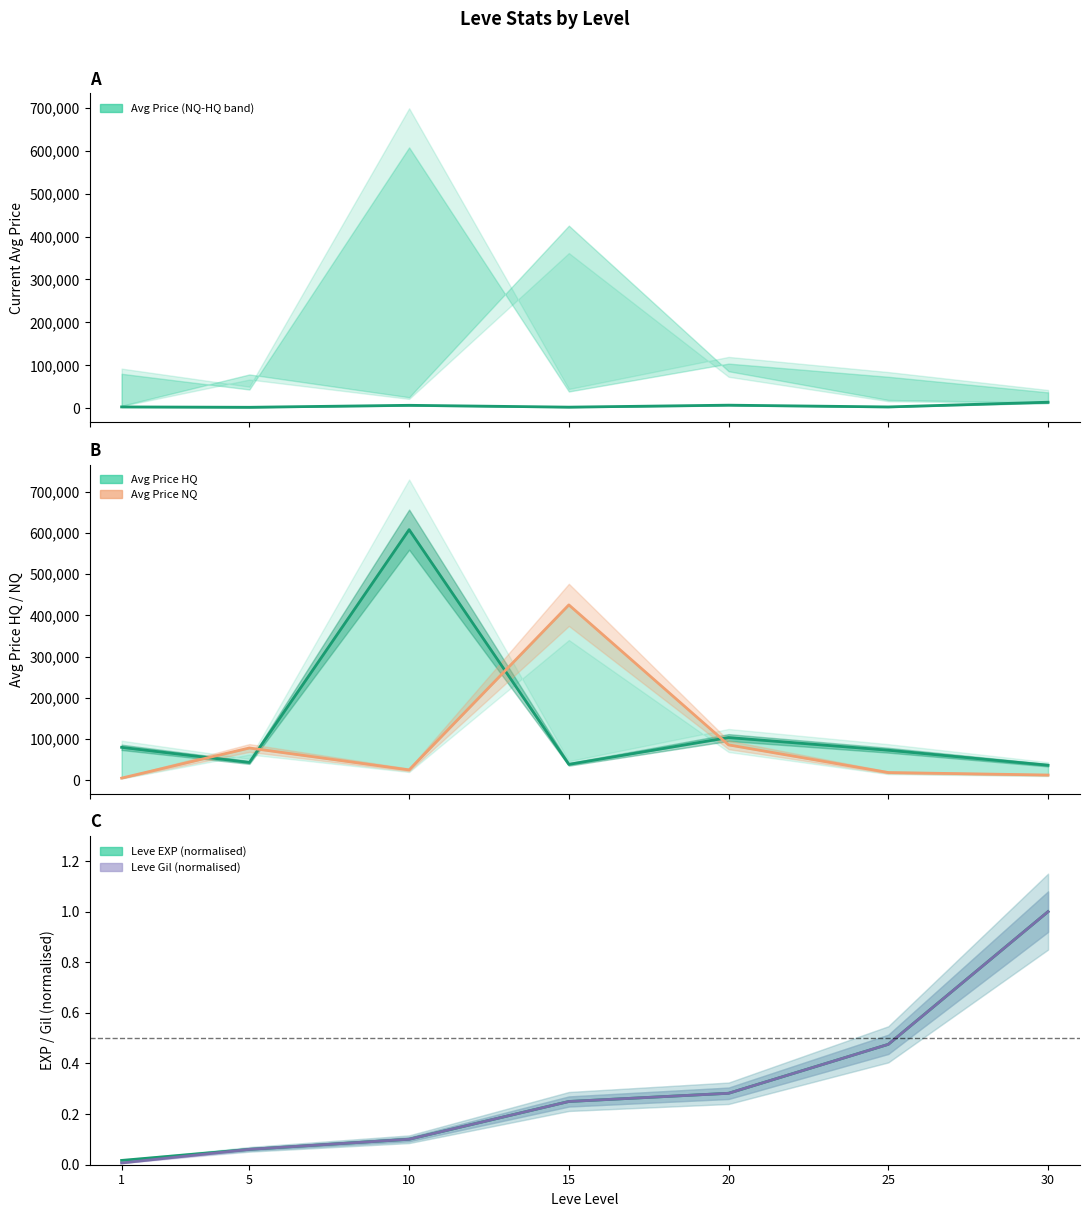

Count the number of data series in this chart.

5